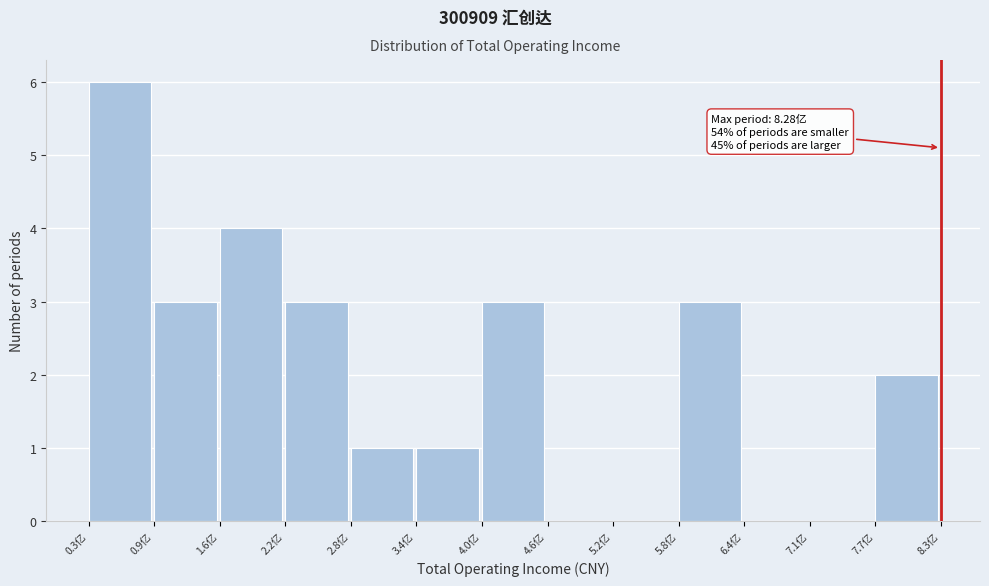

Reading left to right, extract all data points from this chart.

0.3亿=6	0.9亿=3	1.6亿=4	2.2亿=3	2.8亿=1	3.4亿=1	4.0亿=3	4.6亿=0	5.2亿=0	5.8亿=3	6.4亿=0	7.1亿=0	7.7亿=2